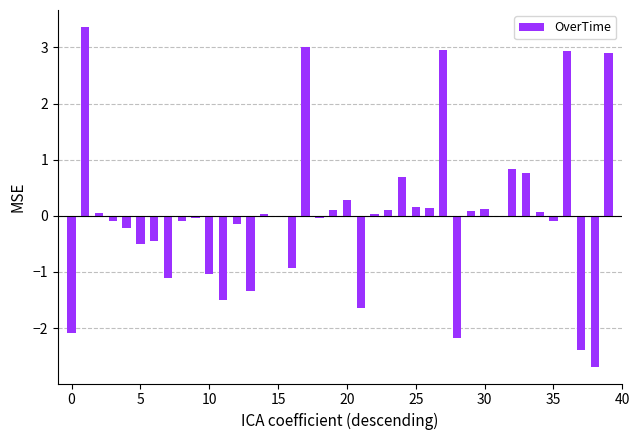

What is the maximum value shown in the chart?

3.4